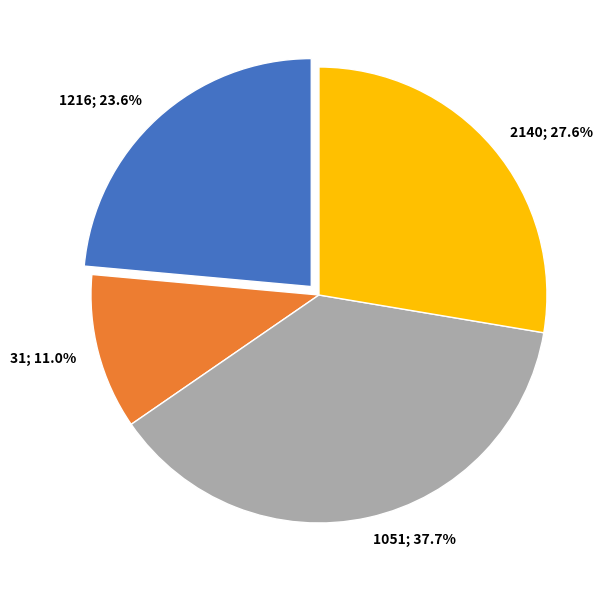

What percentage is the 1051 slice, to the nearest percent?

38%